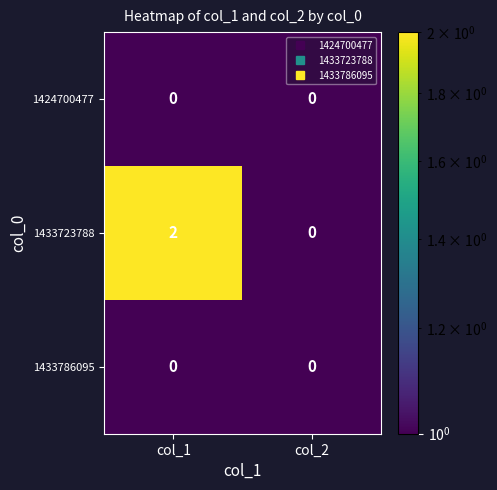

Which series has the largest total across all categories?

1433723788